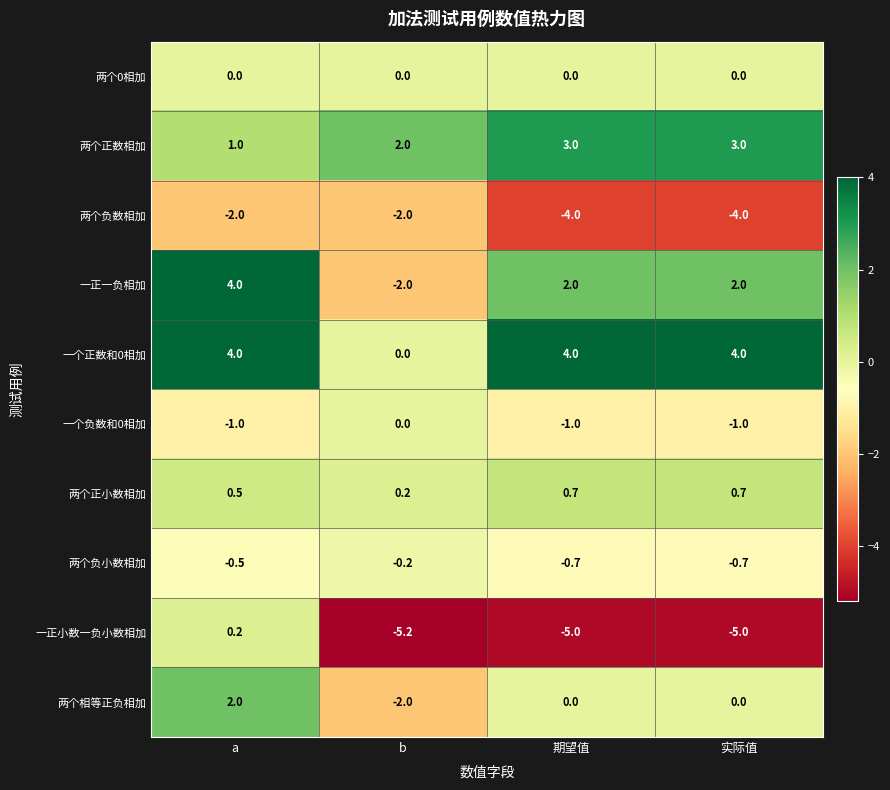

What is the smallest value displayed?

-5.2